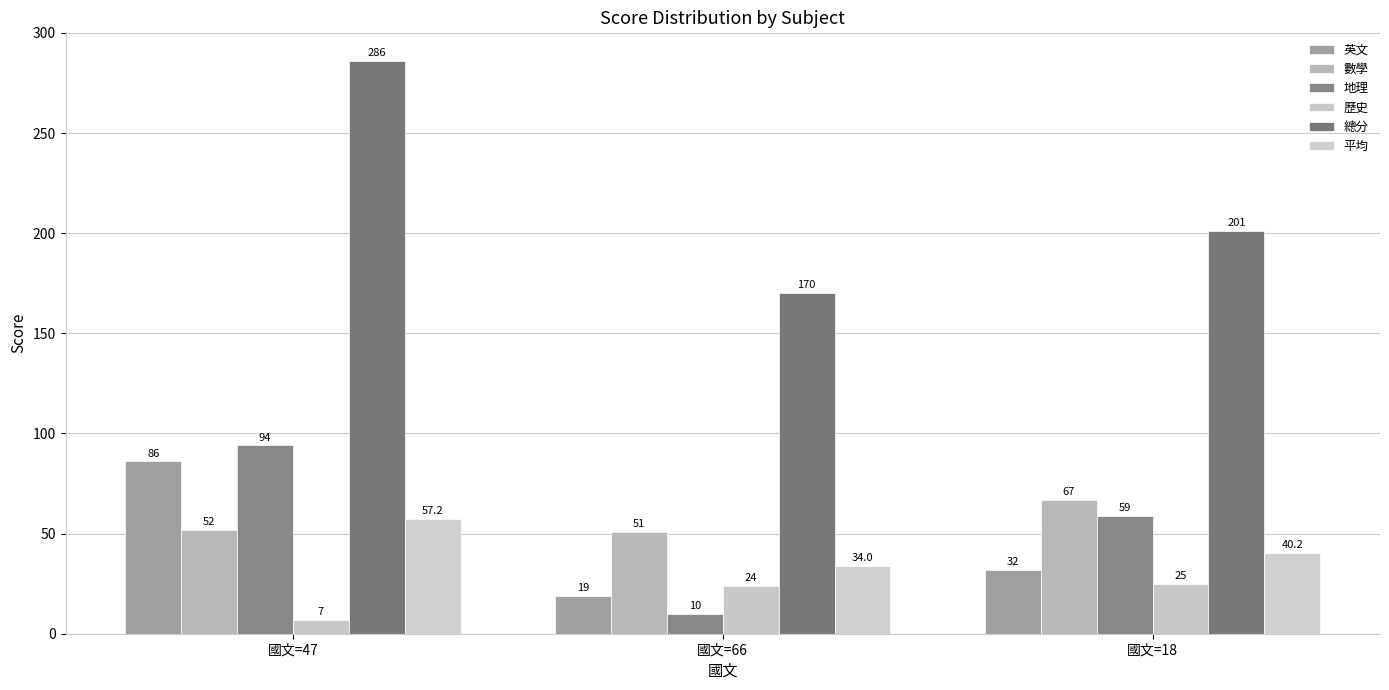

Where does the 歷史 series first go above 24?

國文=18